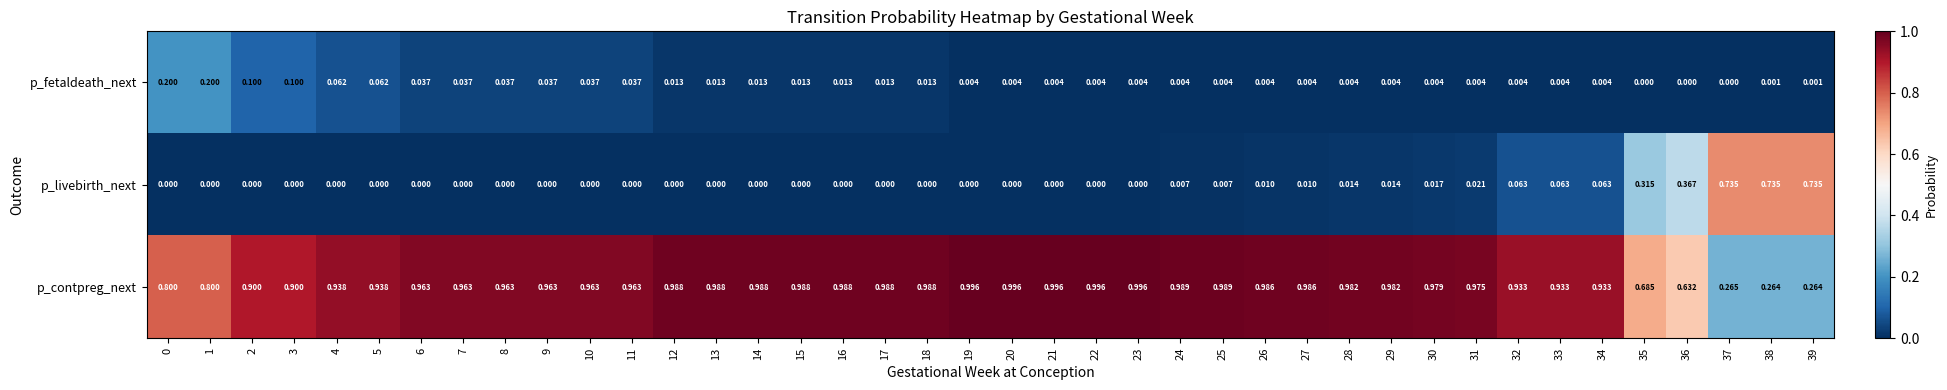

Which series has the widest spread of values?

p_livebirth_next